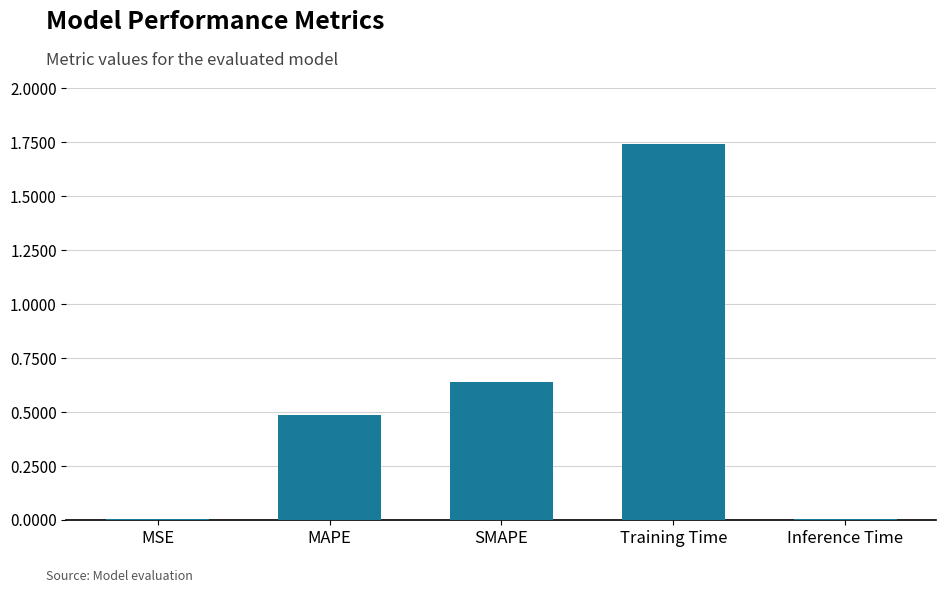

What is the sum of all values?

2.9